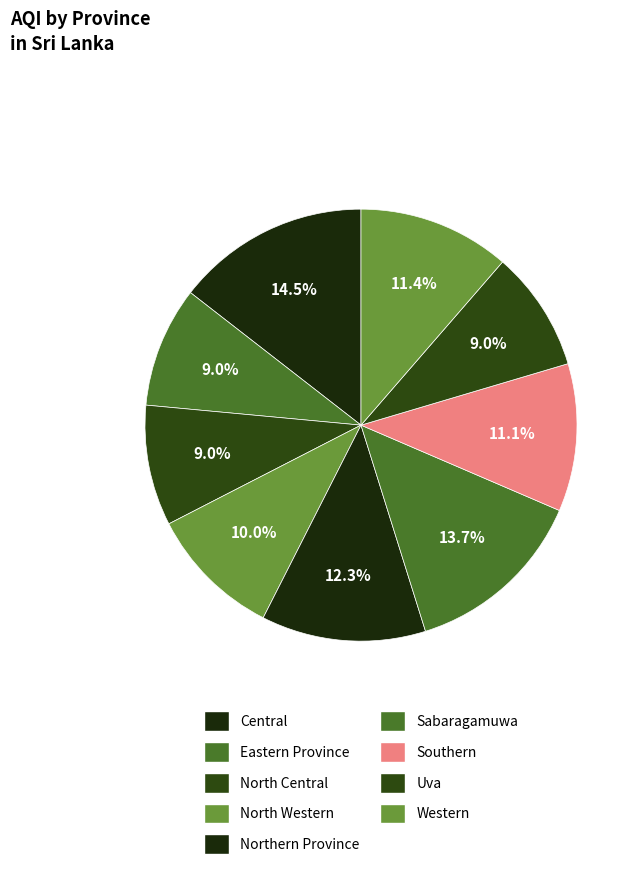

What percentage do North Western and Uva together represent?

19.0%